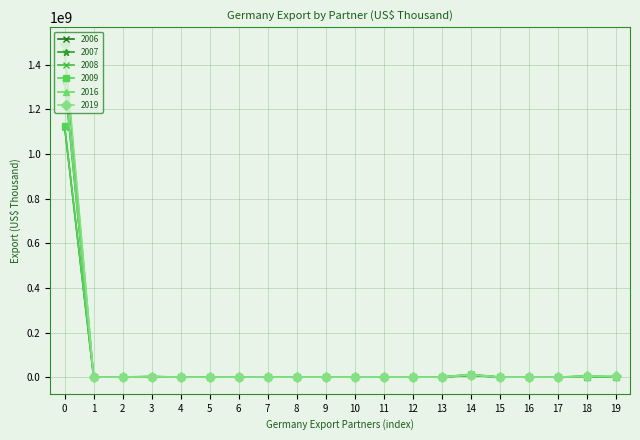

True or false: 2019 has more than 0 interior local peaks.

True